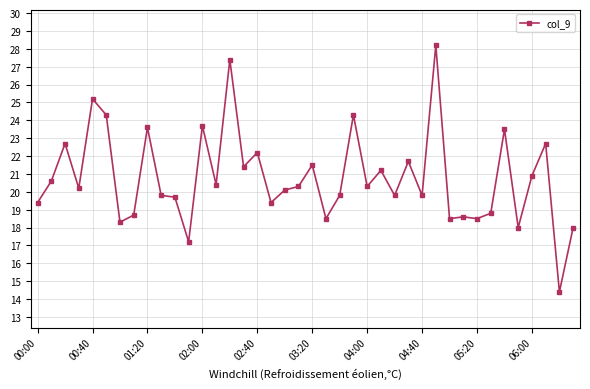

What is the value of the 24th point from the left?

24.3